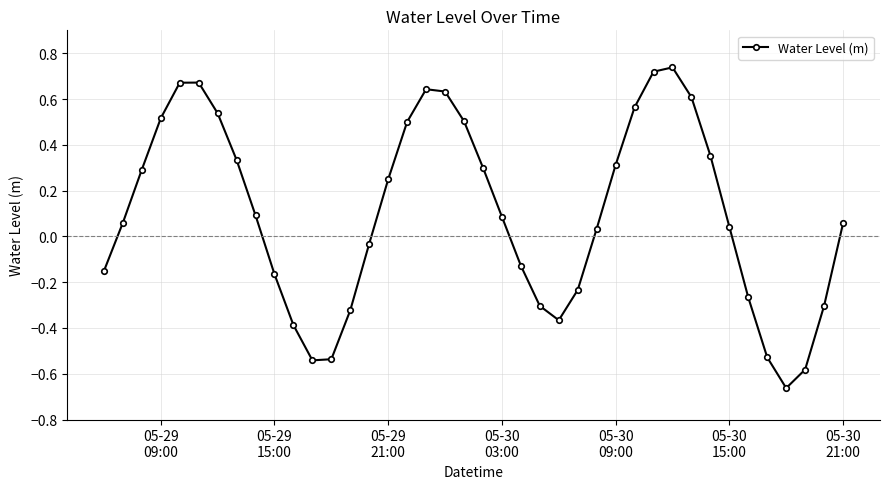

True or false: there are more than 1 points higher than both neighbors.

True